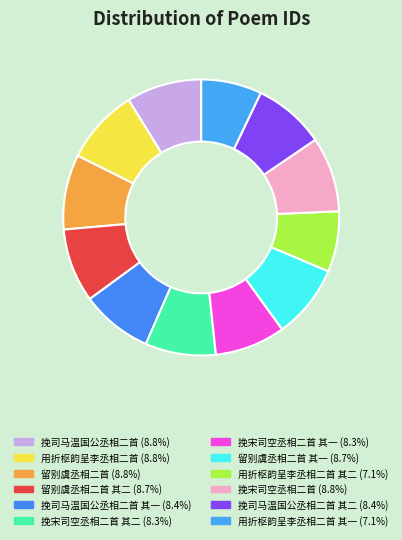

Count the number of slices in the pie.

12